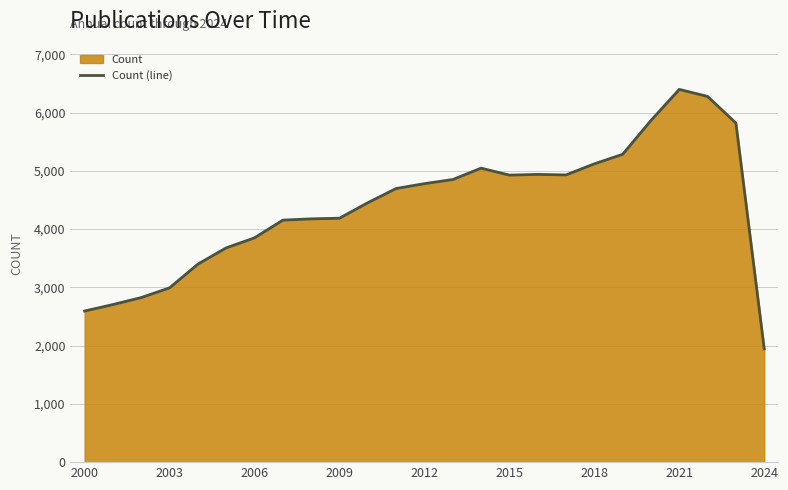

The value at 2000 is 2594. True or false?

True